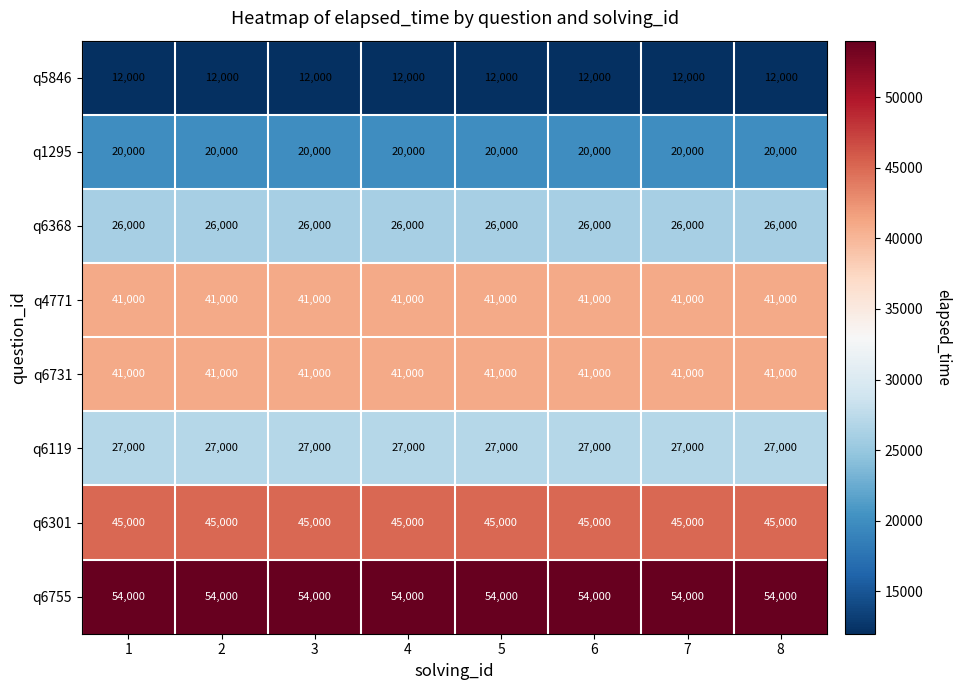

What is the maximum value for q6731?

41000